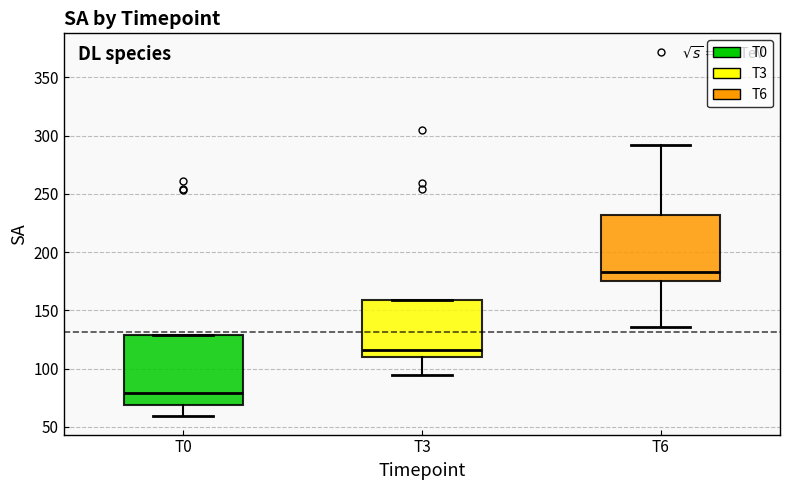

Reading left to right, transcribe this box plot: for each box, give where its median line is, the range the box spans, and where its two whiskers end, as read against the y-axis. The values are not printed on the chart, so give them approximately, as read against the axis.

T0: median 80, box 70 to 130, whiskers 60 to 130
T3: median 115, box 110 to 160, whiskers 95 to 160
T6: median 185, box 175 to 230, whiskers 135 to 290